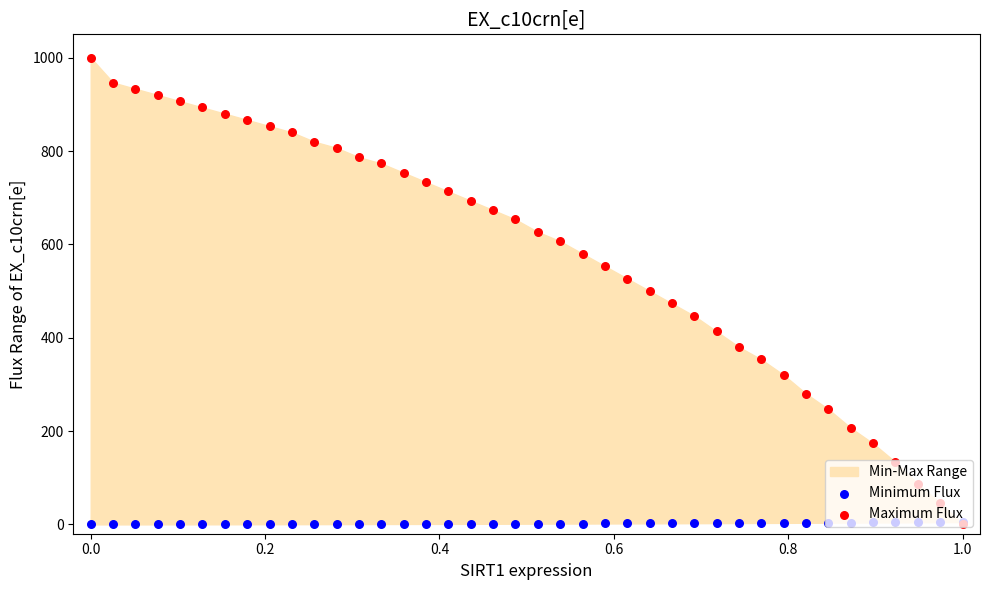

What is the total value across all series at 1.0?

5.0